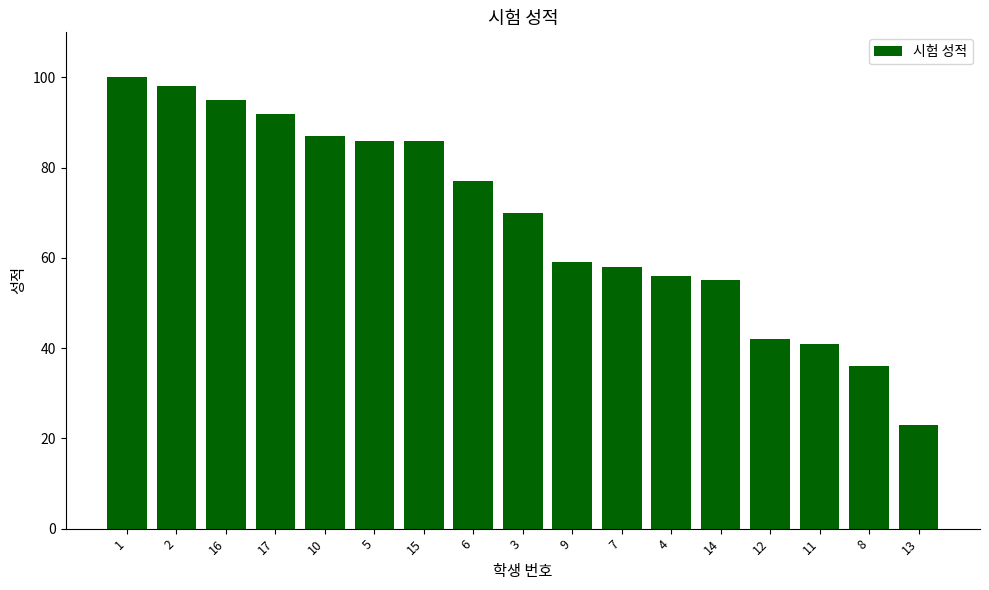

What is the difference between the second highest and minimum values?

75